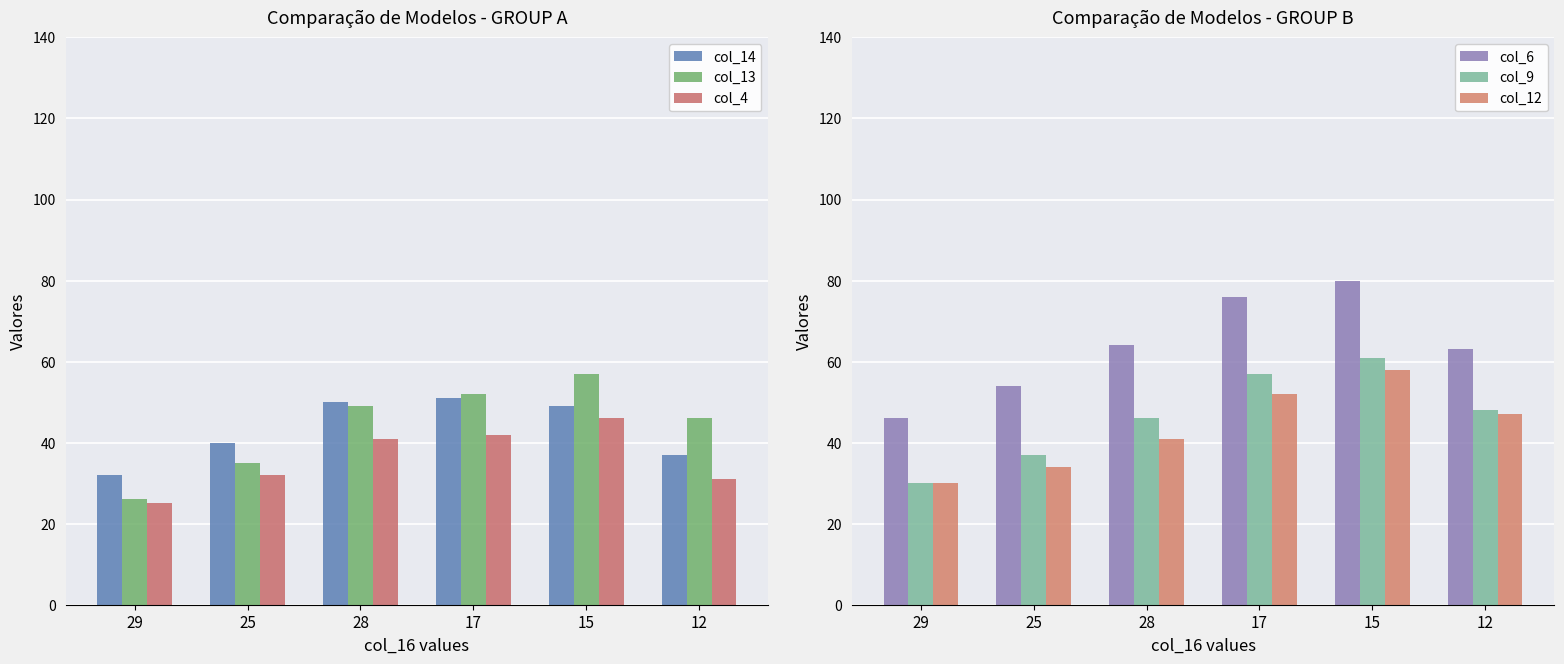

Which series has the widest spread of values?

col_6